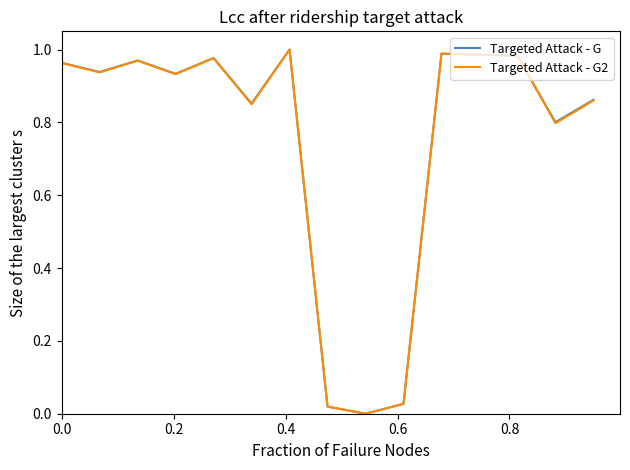

How many lines are shown in the chart?

2